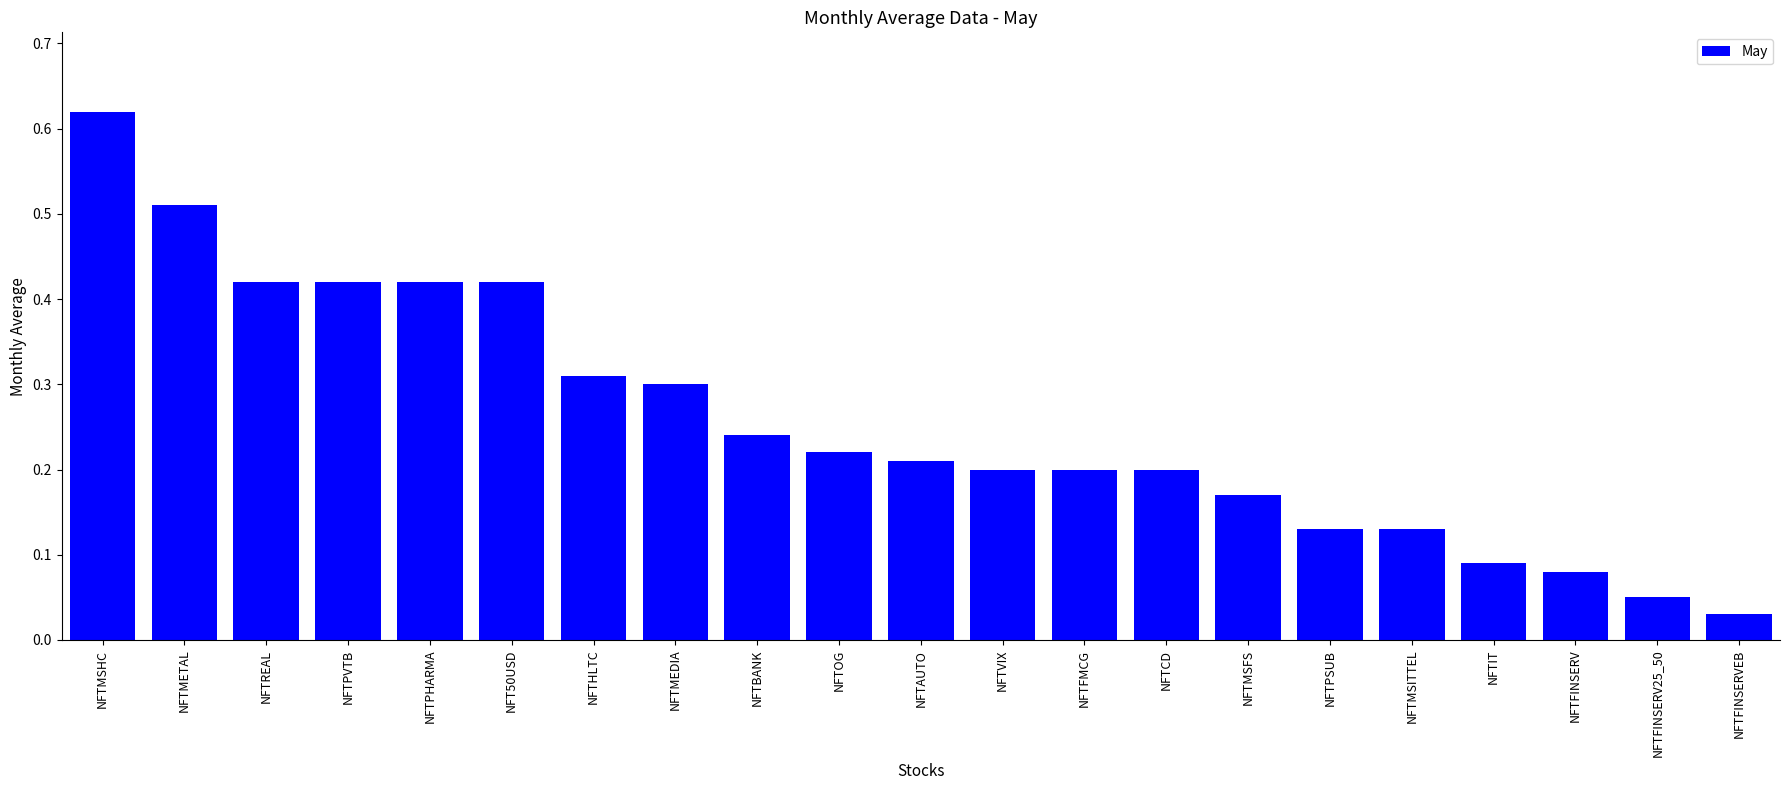

What is the label of the 20th bar from the left?

NFTFINSERV25_50